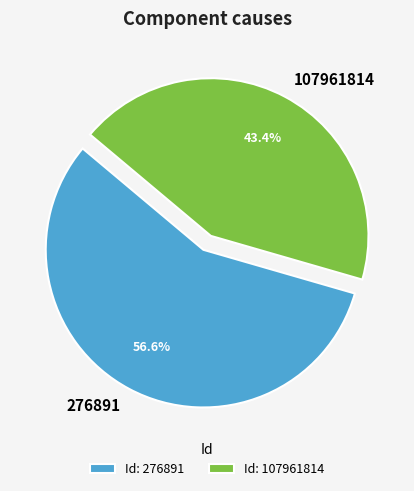

Which category accounts for the majority?

276891